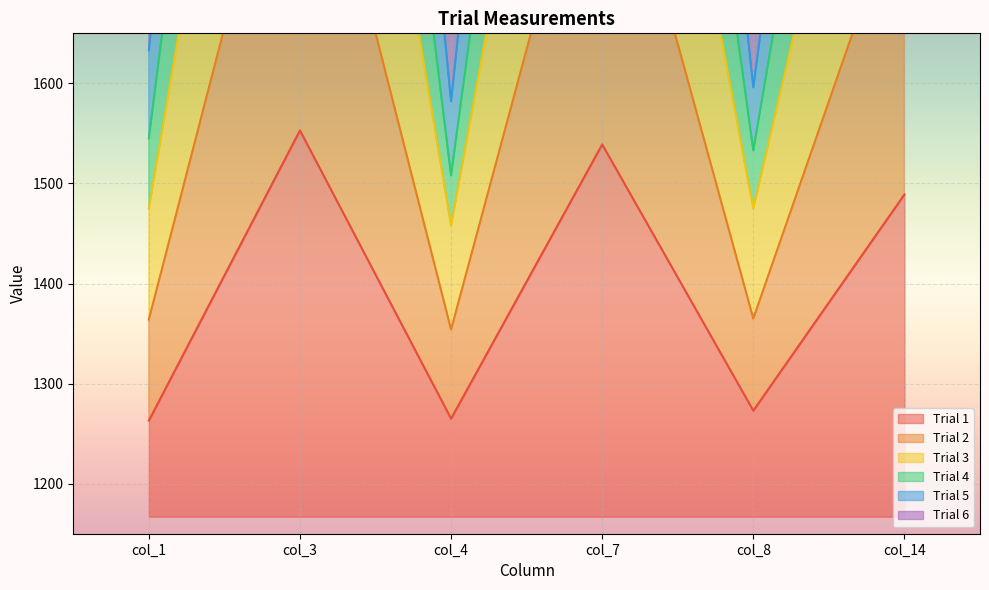

What is the difference between the Trial 4 values at col_8 and col_14?

1381